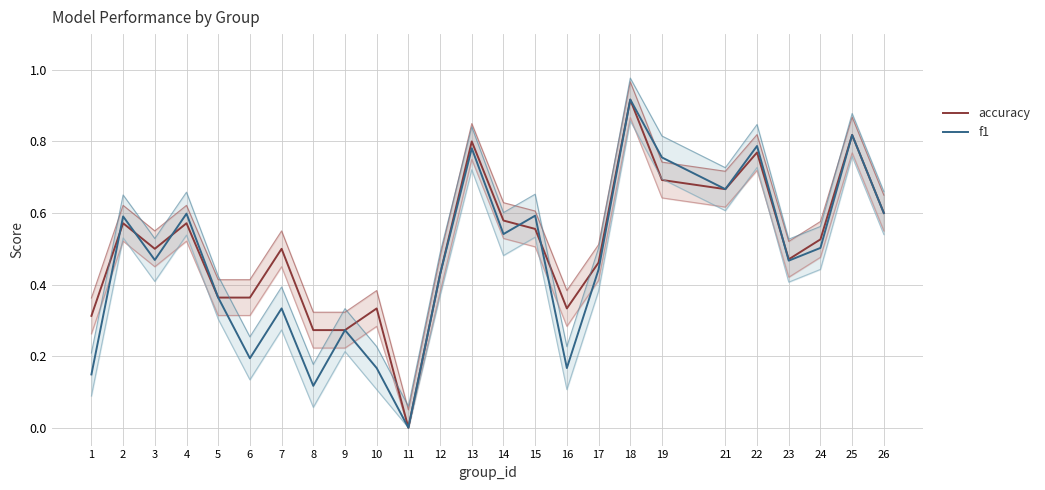

What is the difference between the maximum and minimum values in the f1 series?

0.9